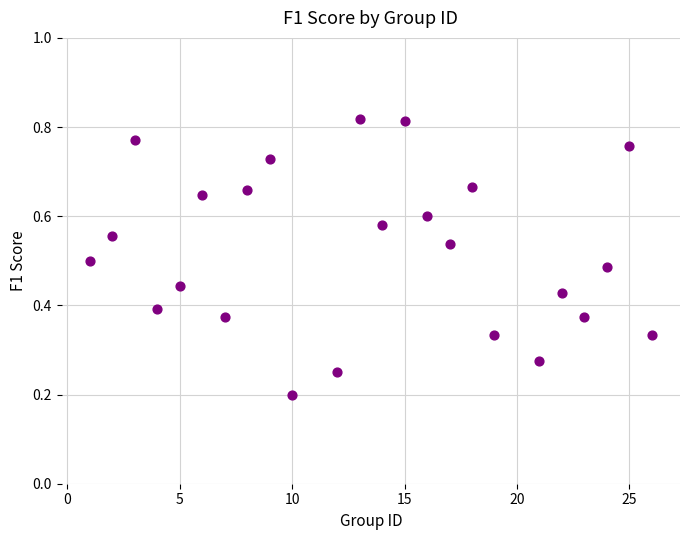

What is the range of X values (max minus min)?

25.0